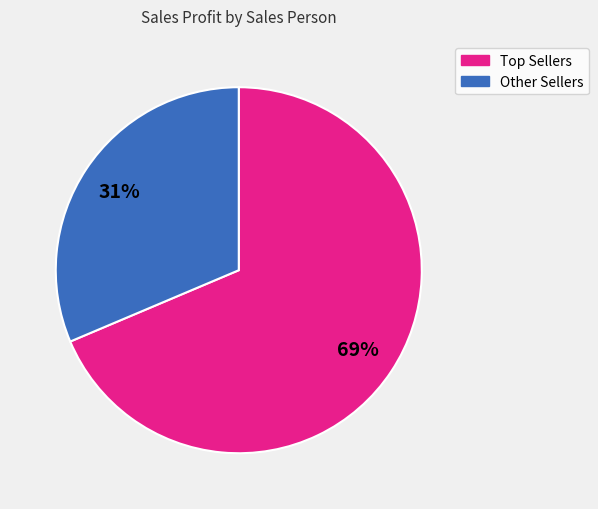

How many slices are in this pie chart?

2